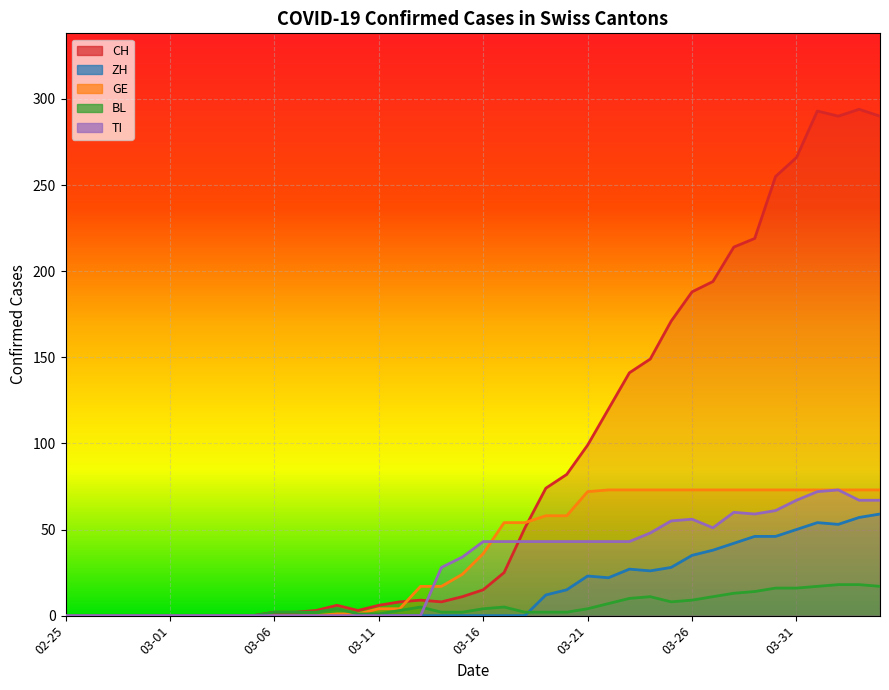

Which series has the widest spread of values?

CH